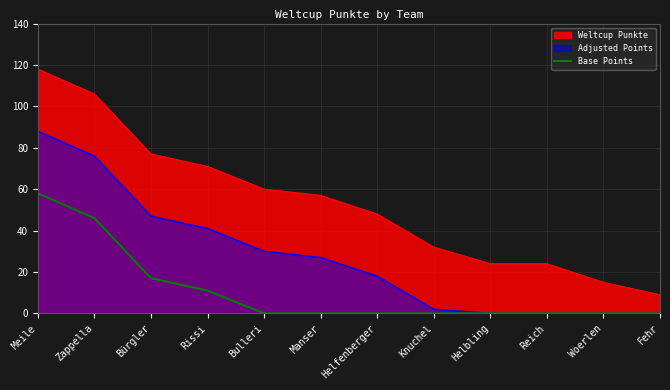

True or false: the data shows 21 at Fehr.

False